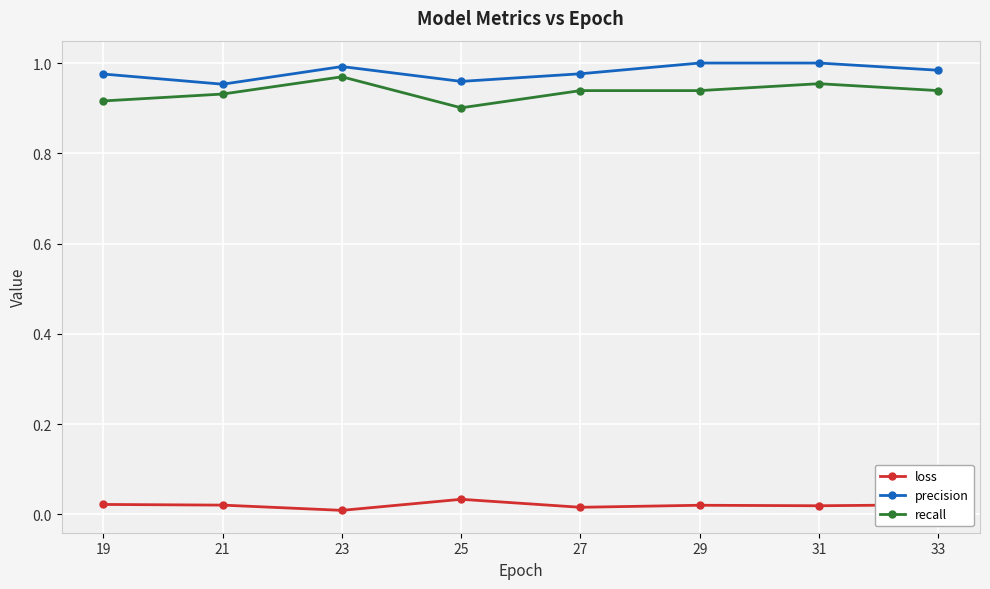

Is this an area chart (filled region under the line)?

No